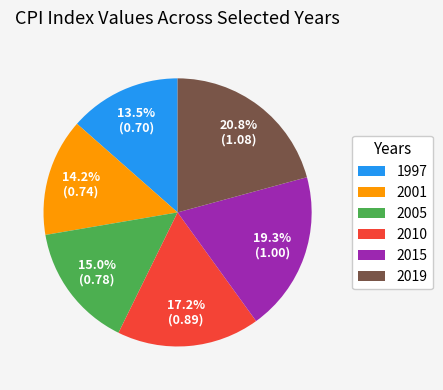

What percentage is the 2019 slice, to the nearest percent?

21%